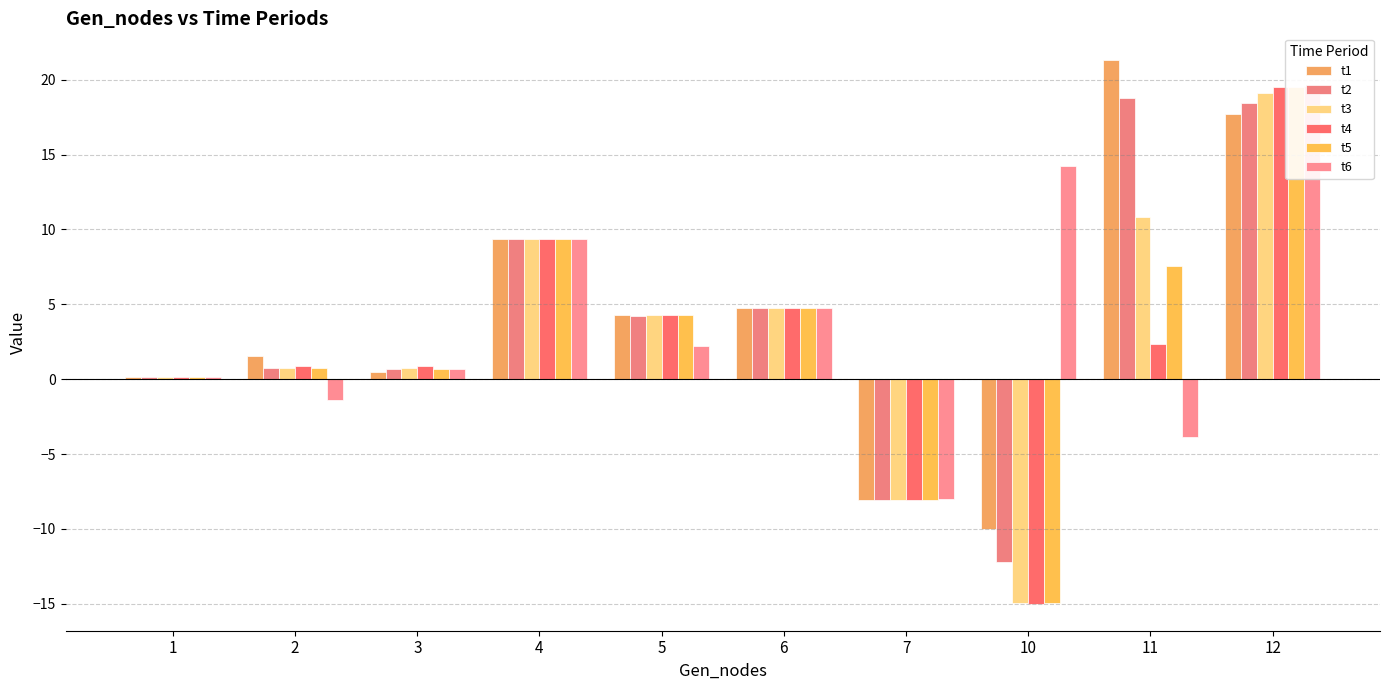

Where is t3 nearest to the value 2?

2